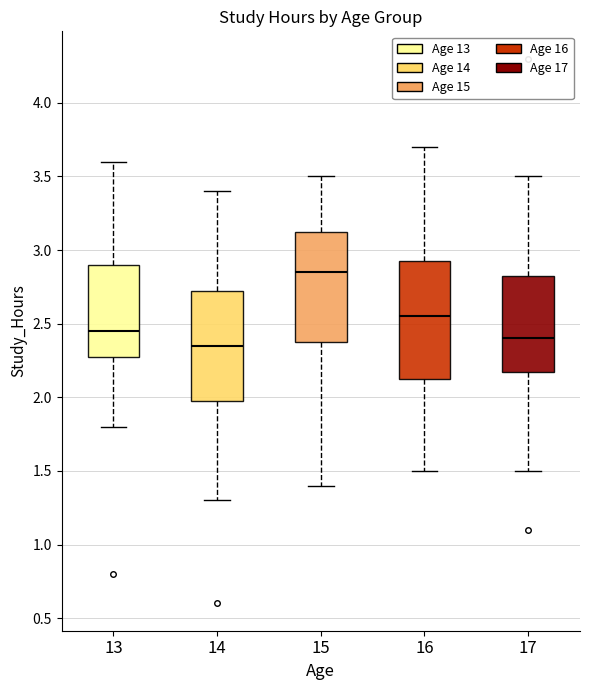

Which box's median line is the highest?

15